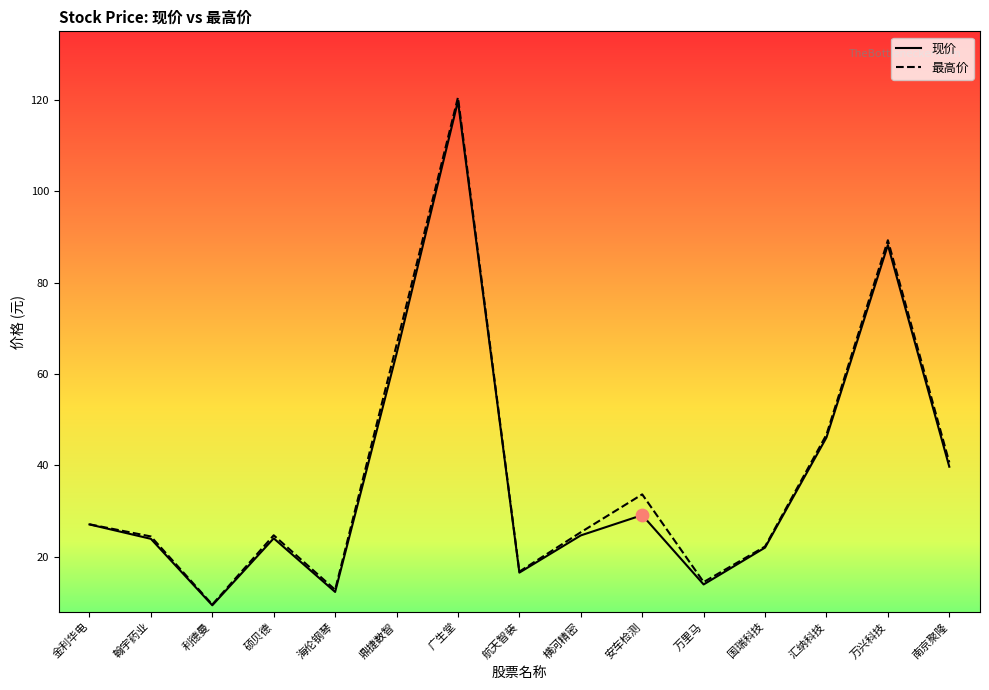

At which category is the sum across all series the highest?

广生堂